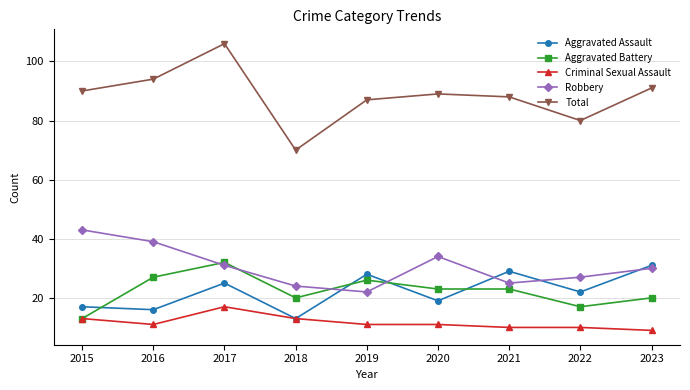

What are all the series names shown in the legend?

Aggravated Assault, Aggravated Battery, Criminal Sexual Assault, Robbery, Total